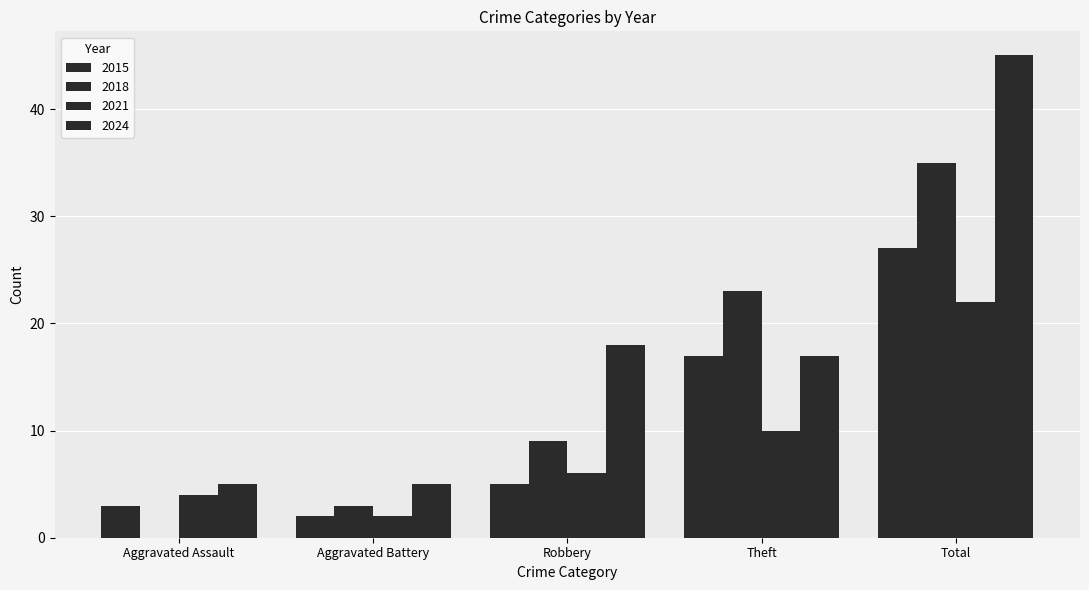

How many series are shown in this chart?

4